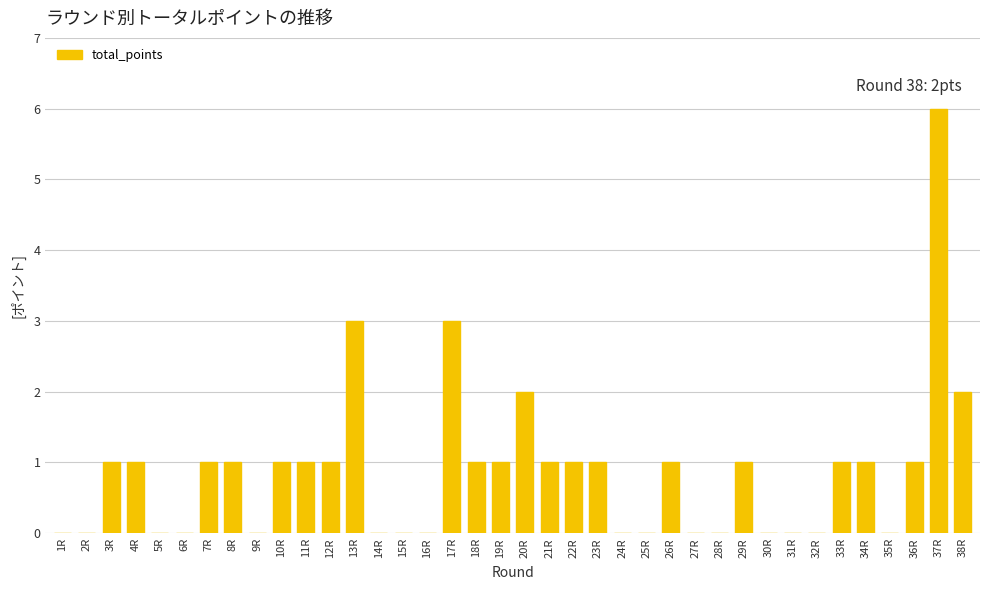

What is the change in value from 9R to 29R?

+1